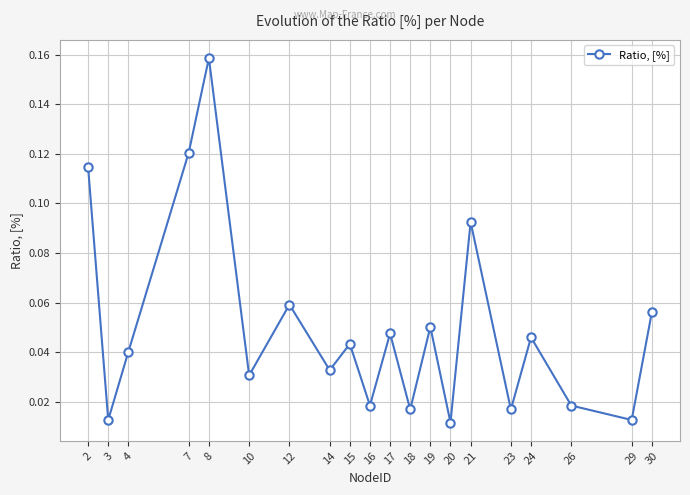

At which category does the chart reach its peak across all series?

8